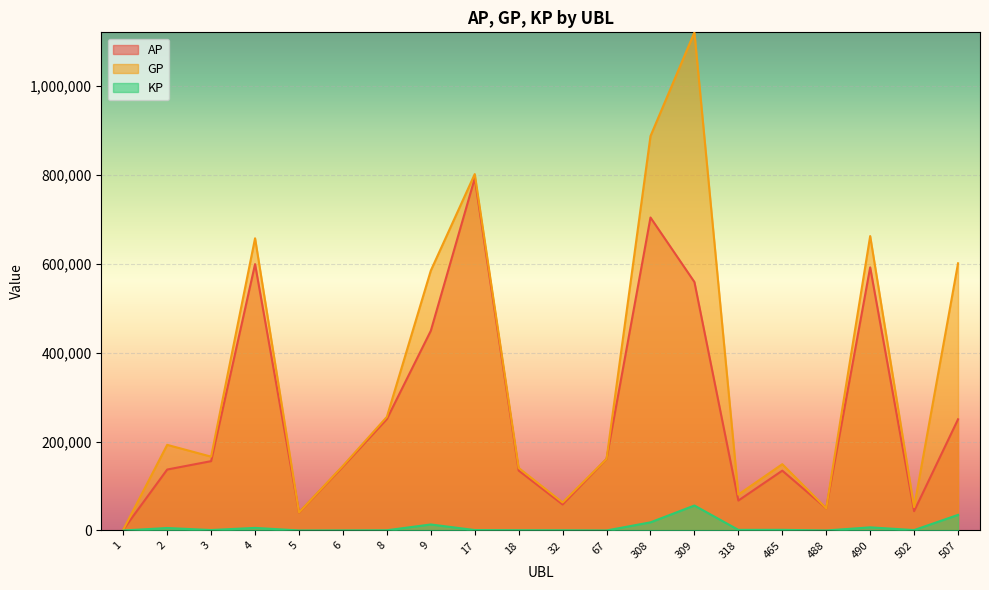

At 8, list the series in order from smallest to largest.

KP, AP, GP